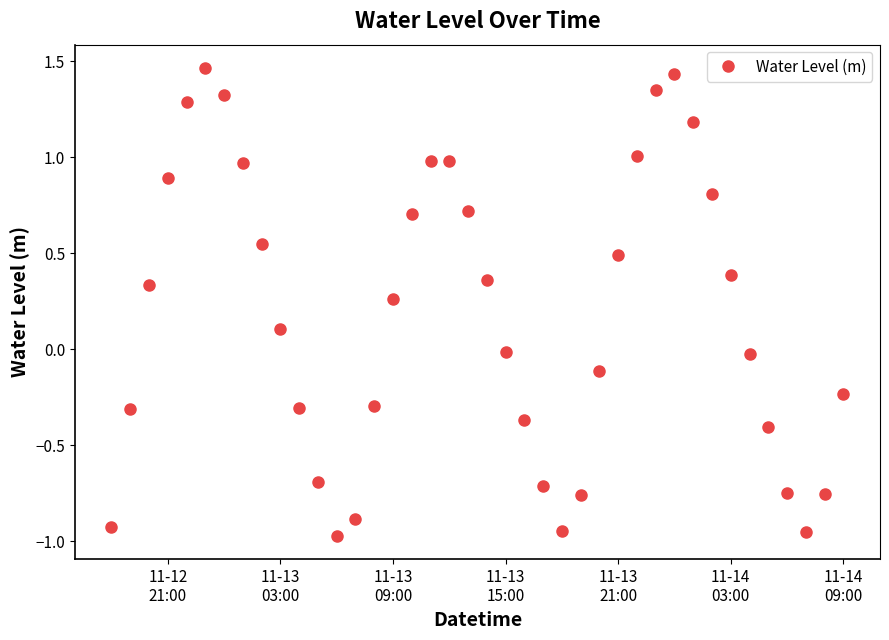

How many data points are above 0?

21